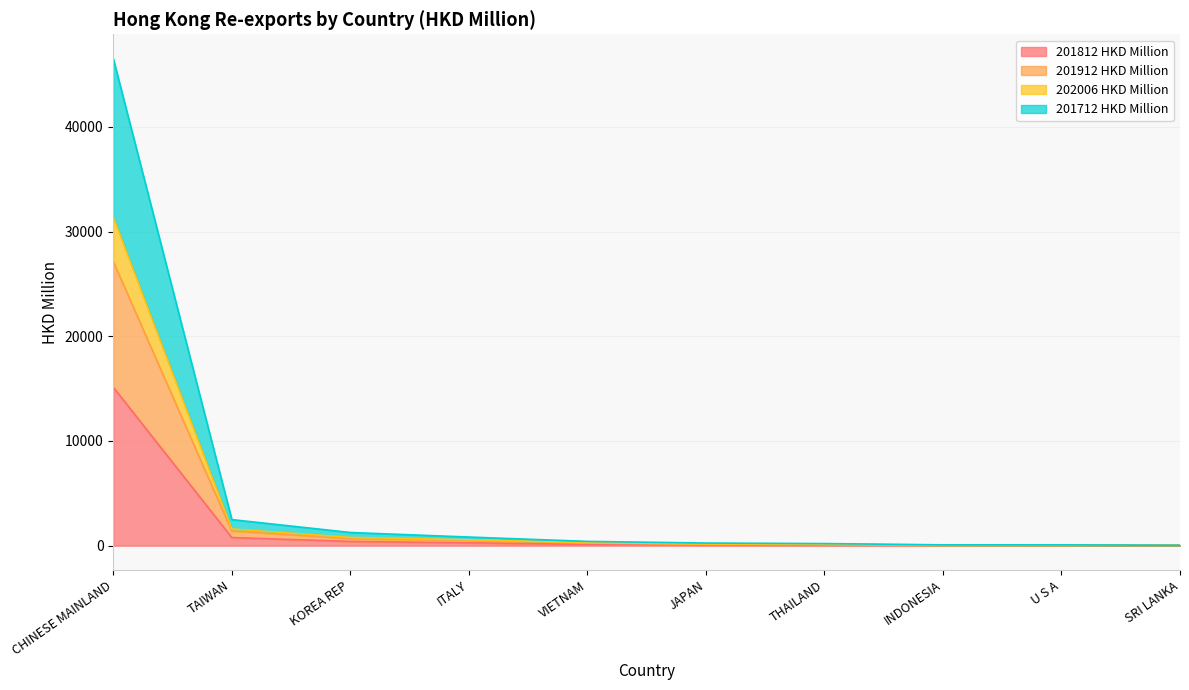

What is the maximum value shown in the chart?

46525.1